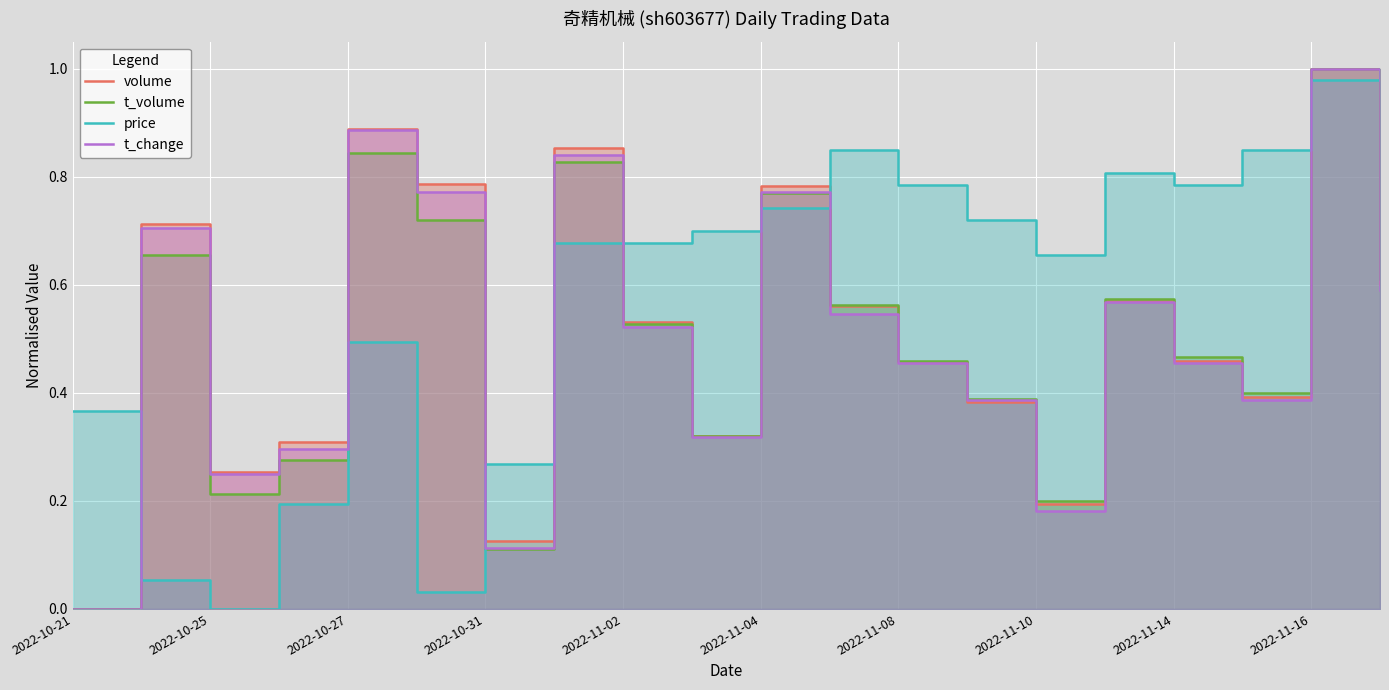

At which label does t_volume reach its minimum?

2022-10-21